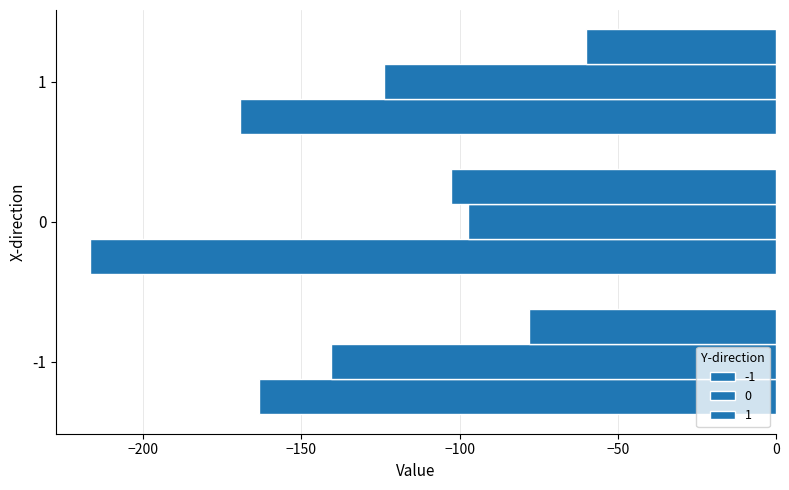

What is the value of the -1 bar at the 3rd from the left?

-169.3